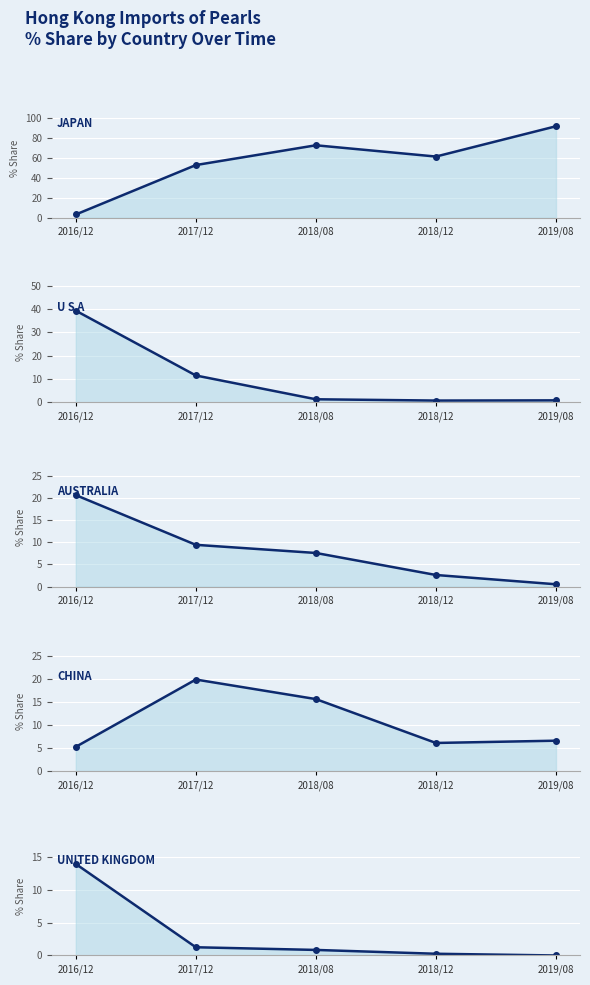

Which has a higher value, 2018/12 or 2019/08?

2019/08